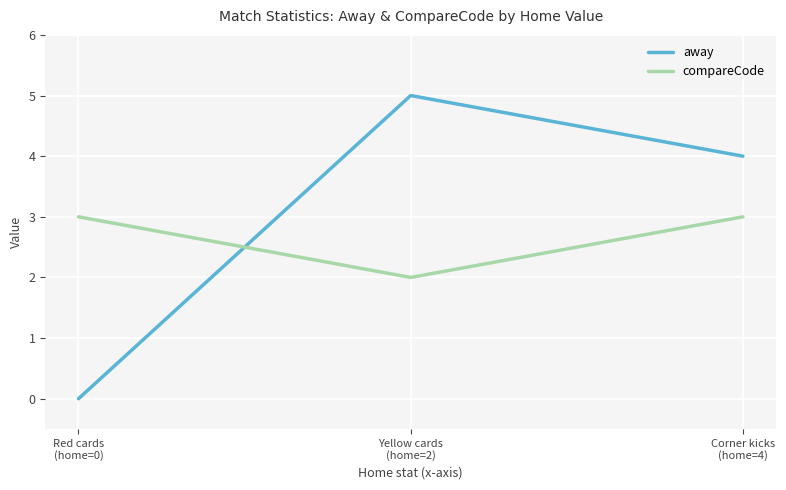

Is it true that compareCode equals 3 at Corner kicks
(home=4)?

True